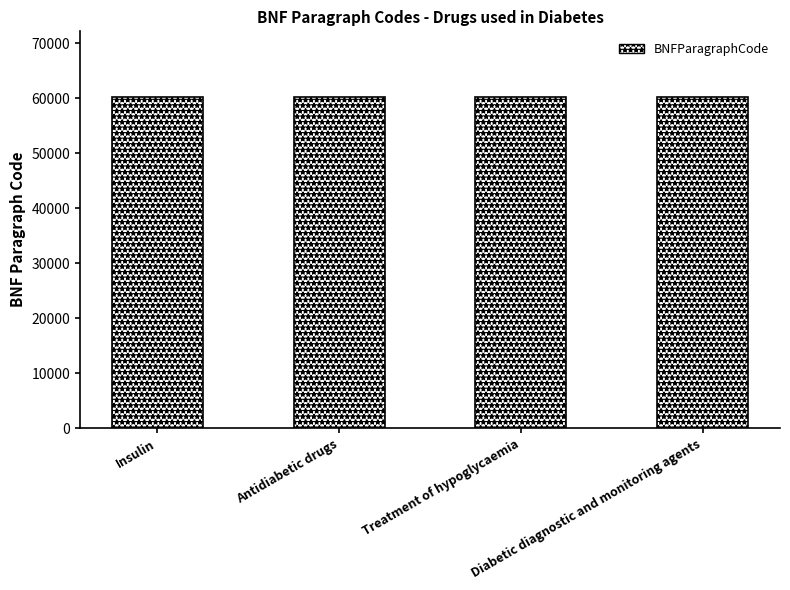

Count the values in the range 60102 to 60106.

3